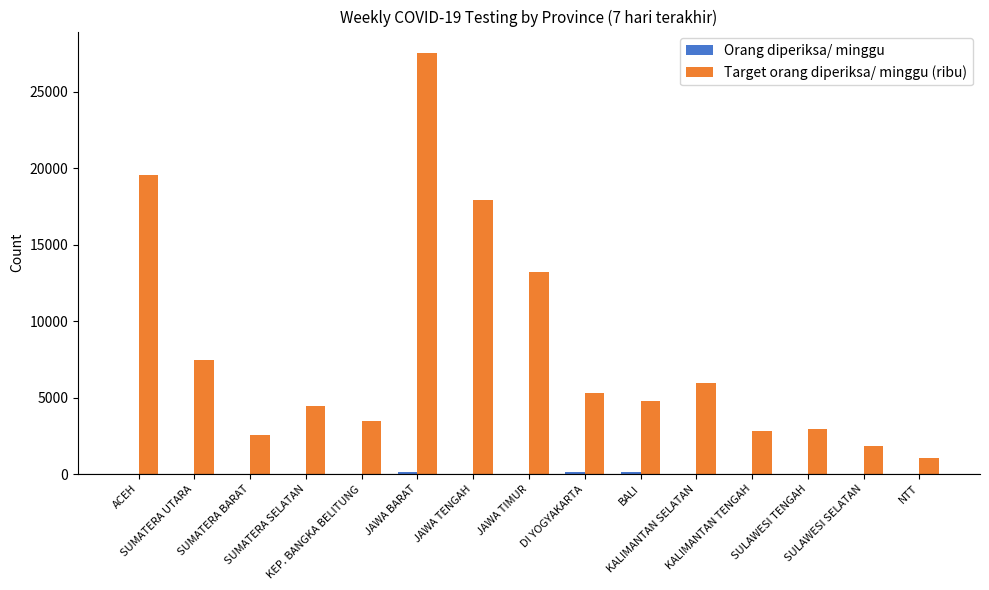

How many groups of bars are there?

15